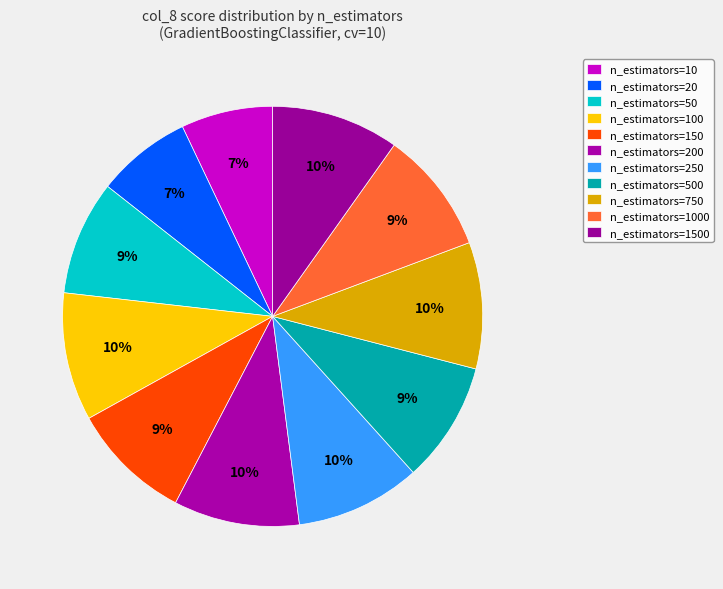

To the nearest percent, what portion does n_estimators=250 represent?

10%